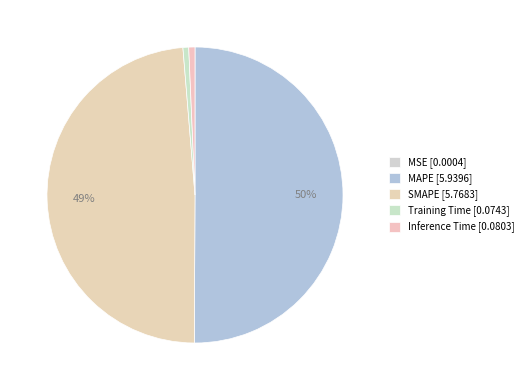

What is the change in value from MAPE to SMAPE?

-0.2